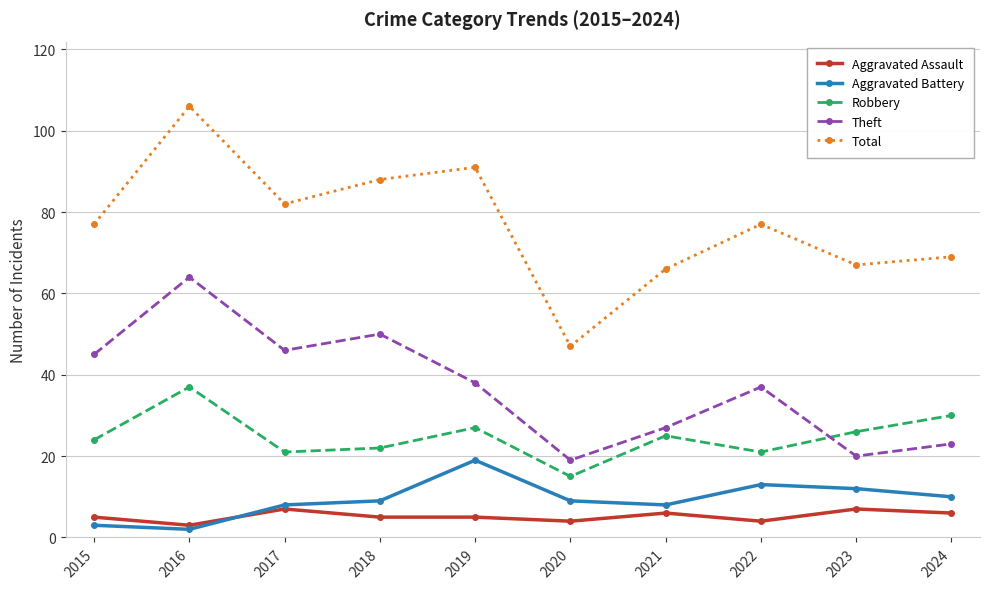

Reading left to right, what are all the values shown in this chart?

Aggravated Assault: 2015=5	2016=3	2017=7	2018=5	2019=5	2020=4	2021=6	2022=4	2023=7	2024=6
Aggravated Battery: 2015=3	2016=2	2017=8	2018=9	2019=19	2020=9	2021=8	2022=13	2023=12	2024=10
Robbery: 2015=24	2016=37	2017=21	2018=22	2019=27	2020=15	2021=25	2022=21	2023=26	2024=30
Theft: 2015=45	2016=64	2017=46	2018=50	2019=38	2020=19	2021=27	2022=37	2023=20	2024=23
Total: 2015=77	2016=106	2017=82	2018=88	2019=91	2020=47	2021=66	2022=77	2023=67	2024=69